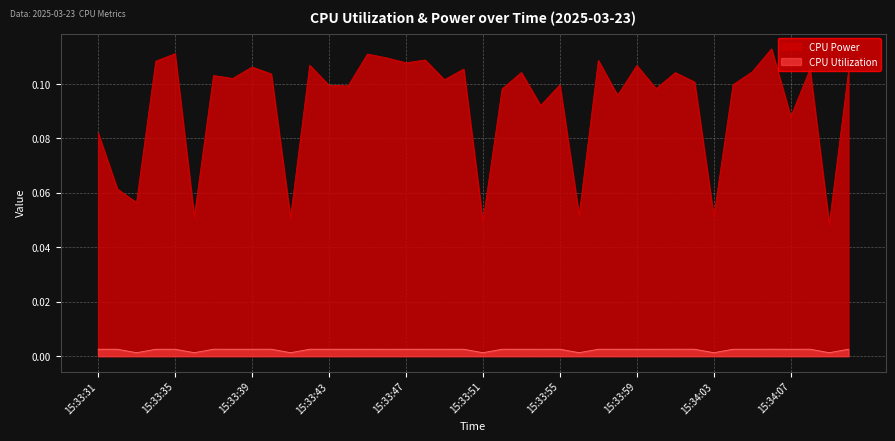

True or false: CPU Power has more than 2 points higher than both neighbors.

True